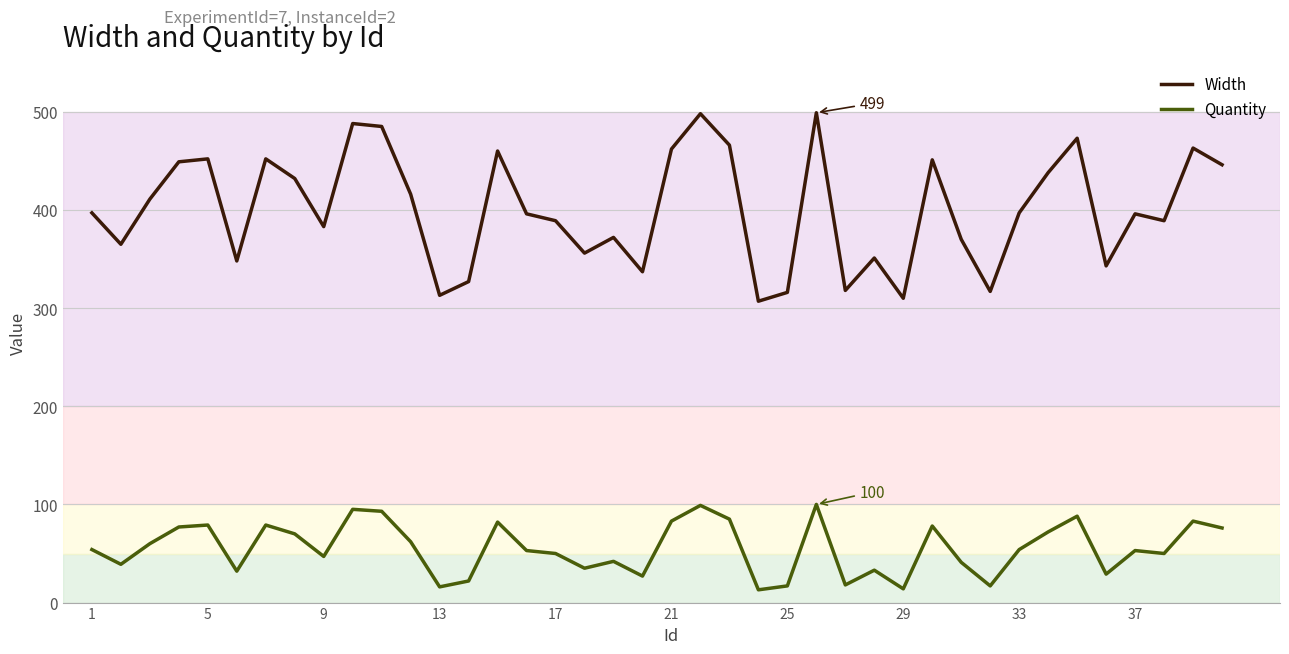

True or false: Quantity and Width cross at least once.

False